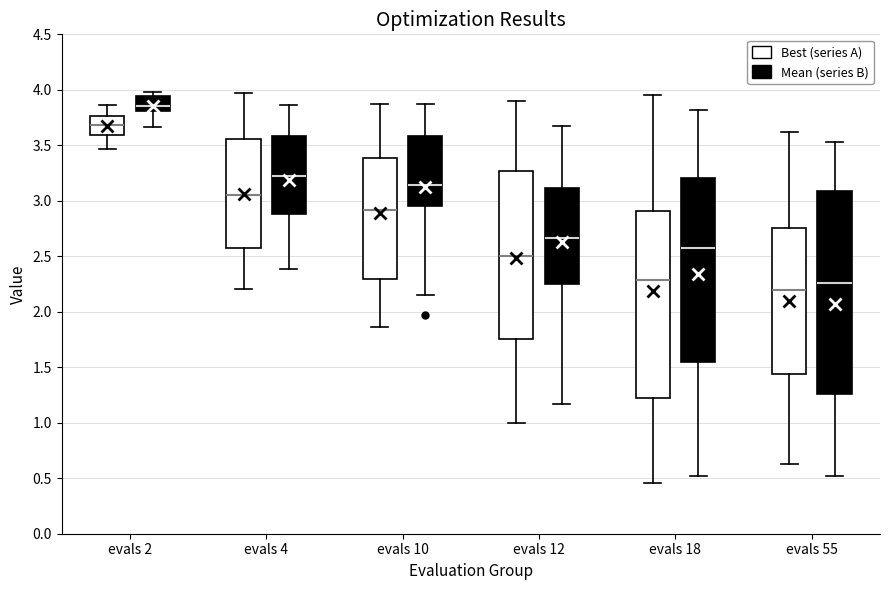

Reading left to right, transcribe this box plot: for each box, give where its median line is, the range the box spans, and where its two whiskers end, as read against the y-axis. The values are not printed on the chart, so give them approximately, as read against the axis.

evals 2 (Best (series A)): median 3.70, box 3.60 to 3.75, whiskers 3.45 to 3.85
evals 2 (Mean (series B)): median 3.85, box 3.80 to 3.95, whiskers 3.65 to 4.00
evals 4 (Best (series A)): median 3.05, box 2.55 to 3.55, whiskers 2.20 to 3.95
evals 4 (Mean (series B)): median 3.20, box 2.90 to 3.60, whiskers 2.40 to 3.85
evals 10 (Best (series A)): median 2.90, box 2.30 to 3.40, whiskers 1.85 to 3.90
evals 10 (Mean (series B)): median 3.15, box 2.95 to 3.60, whiskers 2.15 to 3.85
evals 12 (Best (series A)): median 2.50, box 1.75 to 3.25, whiskers 1.00 to 3.90
evals 12 (Mean (series B)): median 2.65, box 2.25 to 3.10, whiskers 1.15 to 3.65
evals 18 (Best (series A)): median 2.30, box 1.25 to 2.90, whiskers 0.45 to 3.95
evals 18 (Mean (series B)): median 2.55, box 1.55 to 3.20, whiskers 0.50 to 3.80
evals 55 (Best (series A)): median 2.20, box 1.45 to 2.75, whiskers 0.65 to 3.60
evals 55 (Mean (series B)): median 2.25, box 1.25 to 3.10, whiskers 0.50 to 3.55